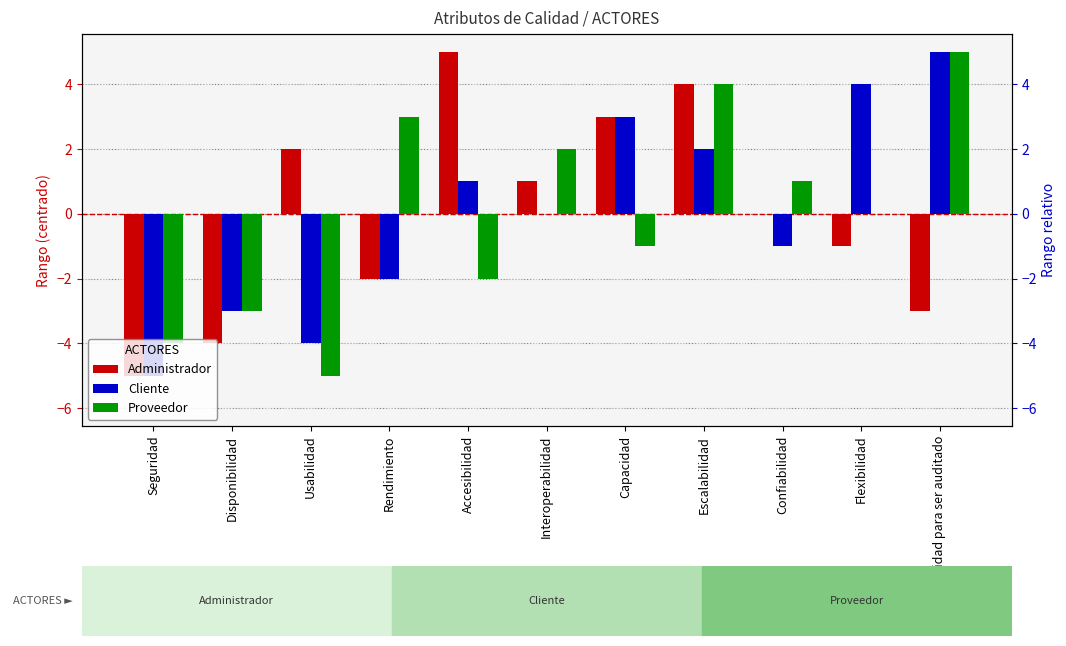

What are all the series names shown in the legend?

Administrador, Cliente, Proveedor